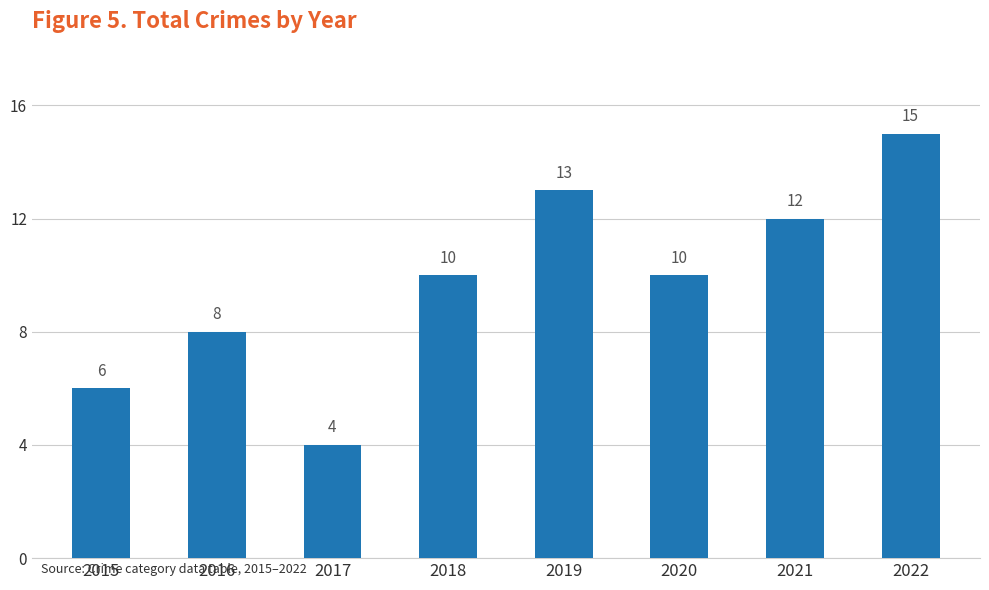

Where is the data nearest to the value 9?

2016